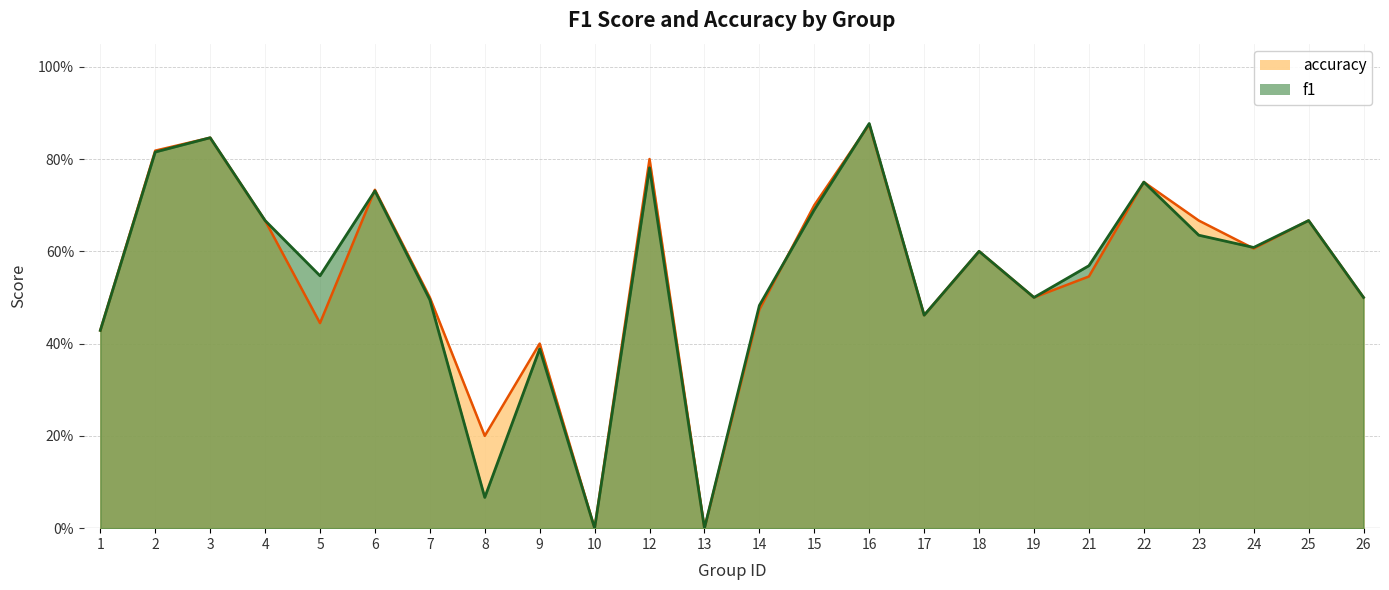

What is the average value of the f1 series?

0.5